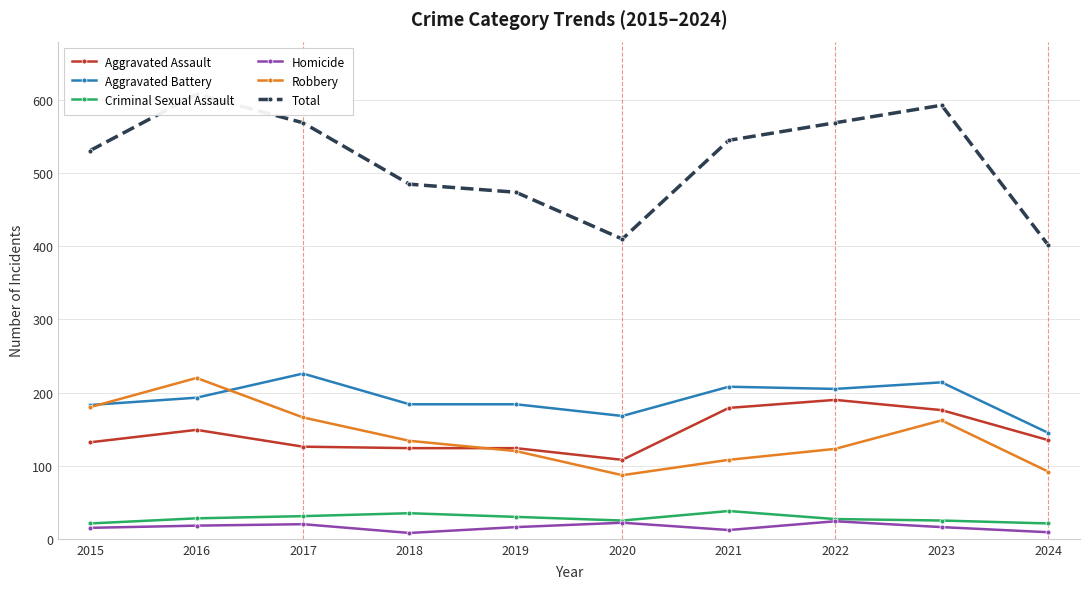

Which has a higher value, 2017 or 2023?

2023